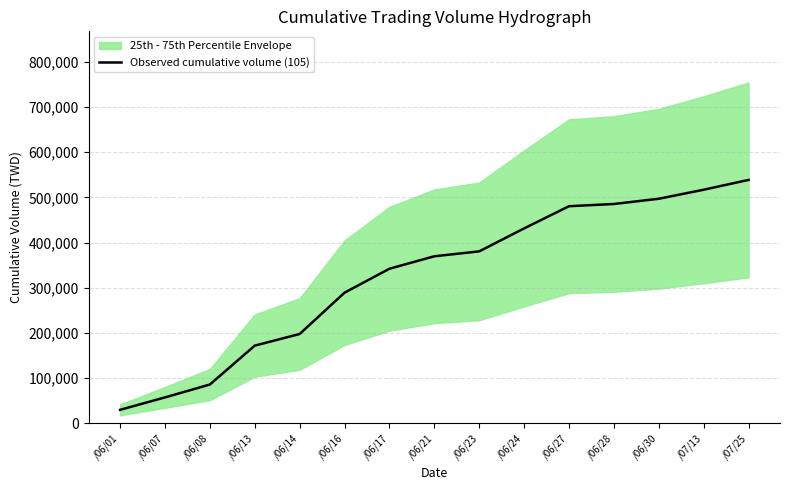

What is the label of the 3rd point from the right?

/06/30